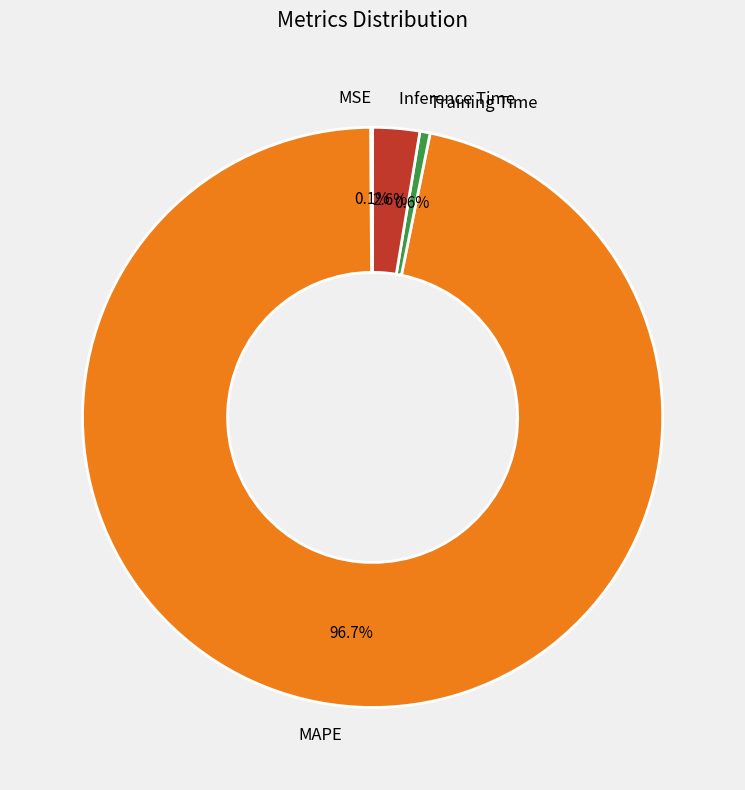

Which slice represents more than half of the pie?

MAPE